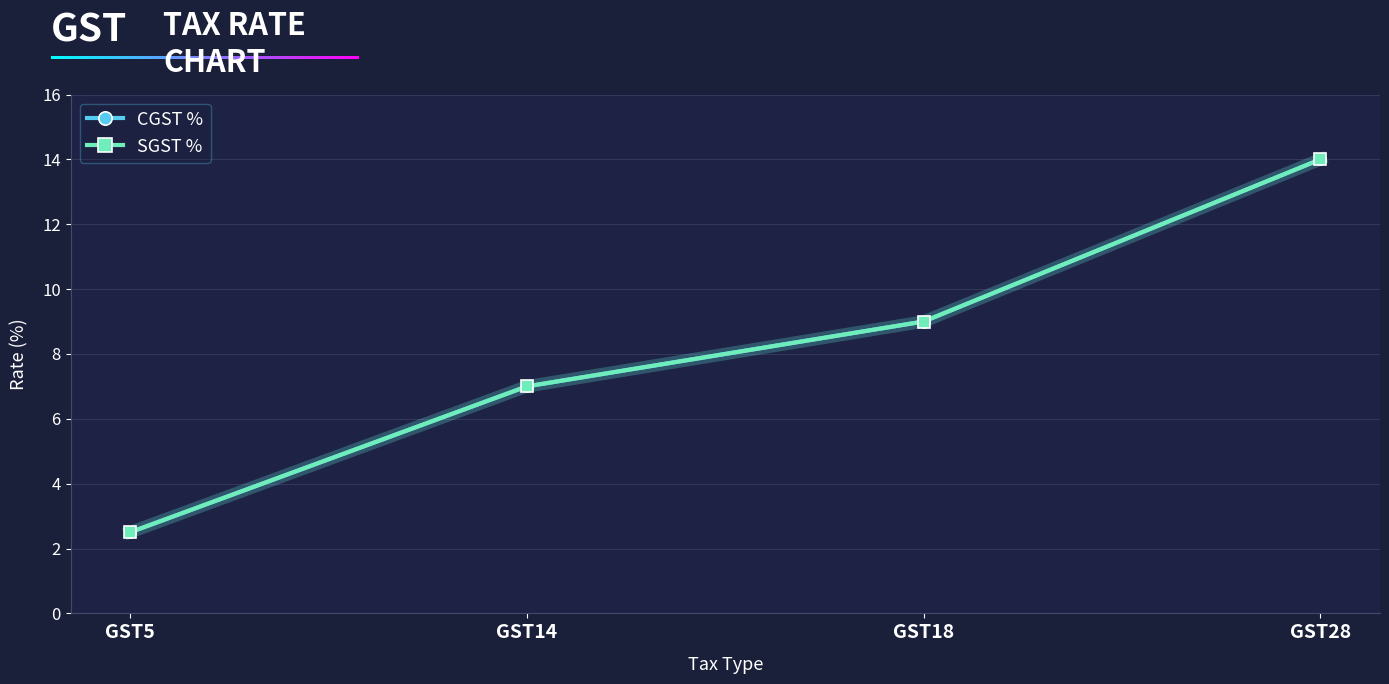

The value of SGST % at GST5 is 4.0. True or false?

False